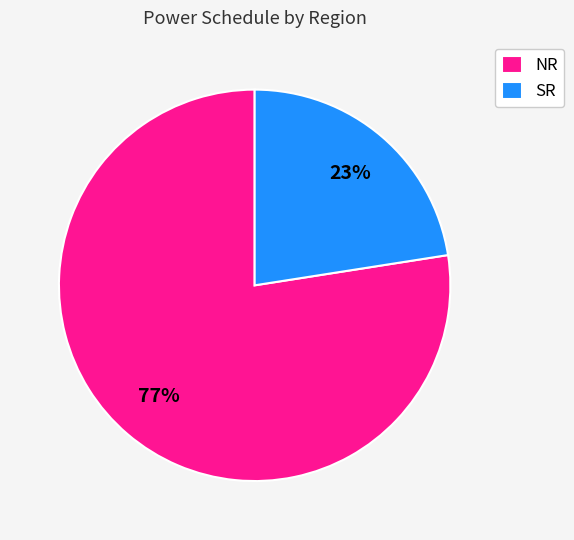

Is it true that SR is 37% of the pie?

False